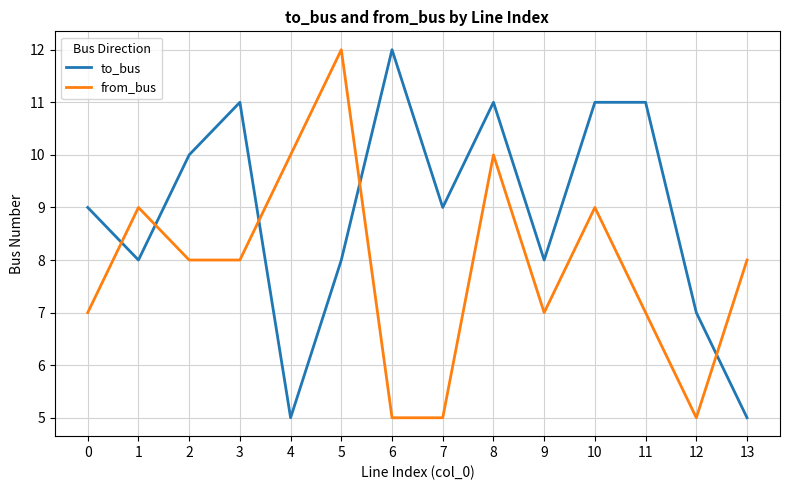

What is the difference between the to_bus values at 7 and 1?

1